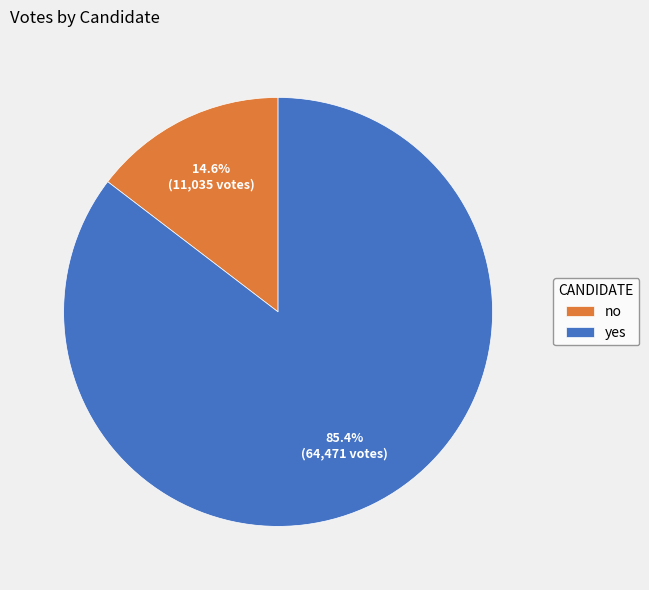

Which slice represents more than half of the pie?

yes